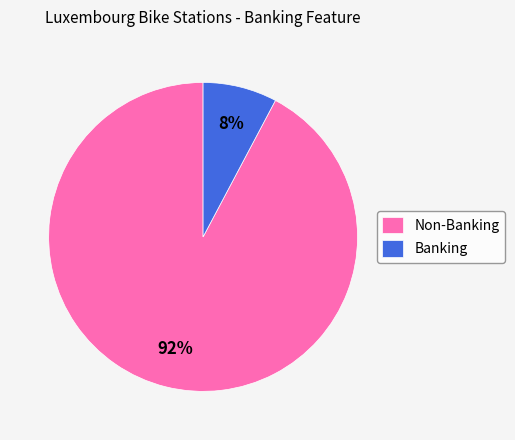

To the nearest percent, what is the difference between the largest and smallest slice percentages?

84%